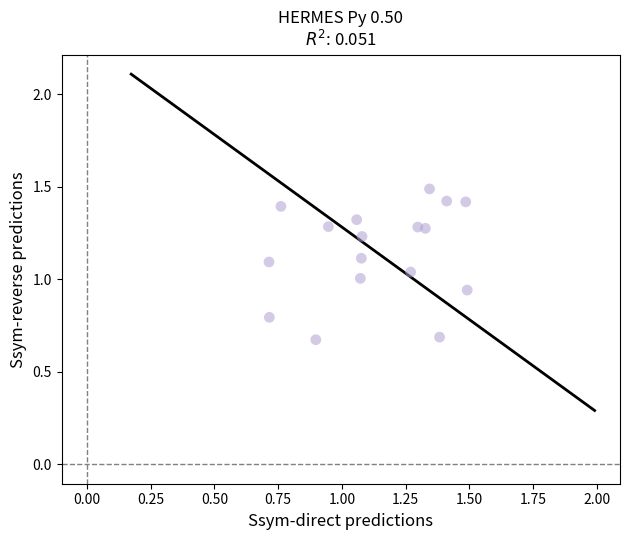

What is the range of X values (max minus min)?

0.8